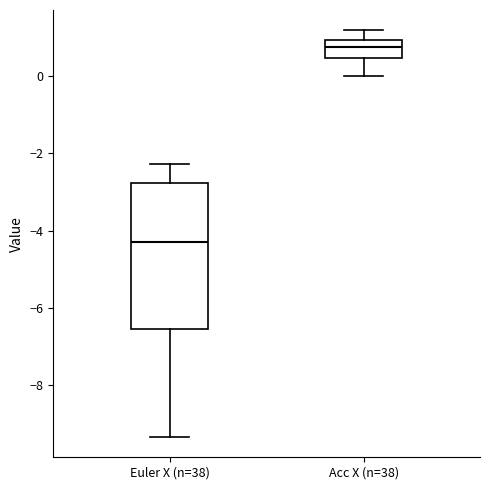

Where does the median line of the box for Acc X (n=38) sit on the y-axis? The values are not printed on the chart, so give them approximately, as read against the axis.

0.8